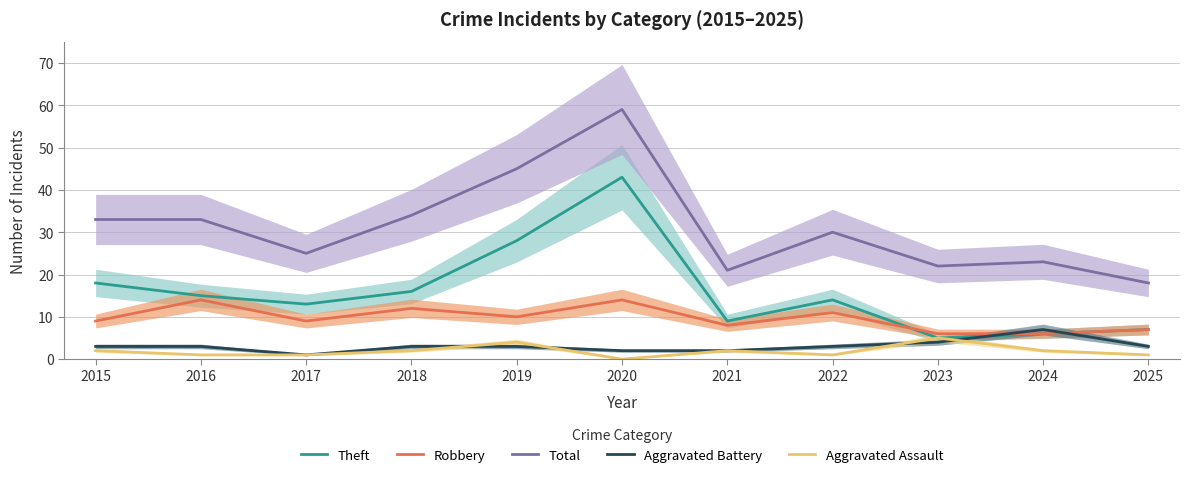

What is the spread (max minus min) of values at 2020?

59